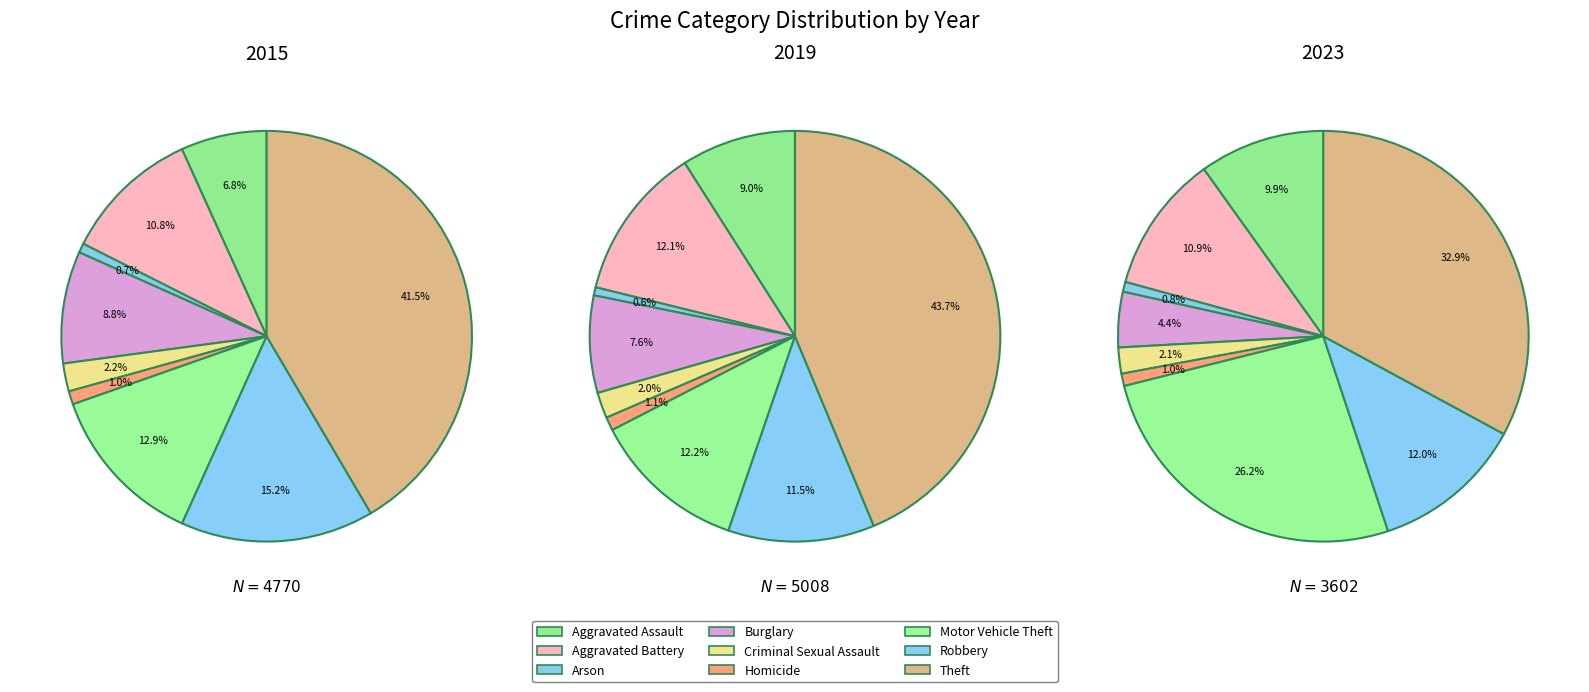

Is it true that Homicide is 11% of the pie?

False